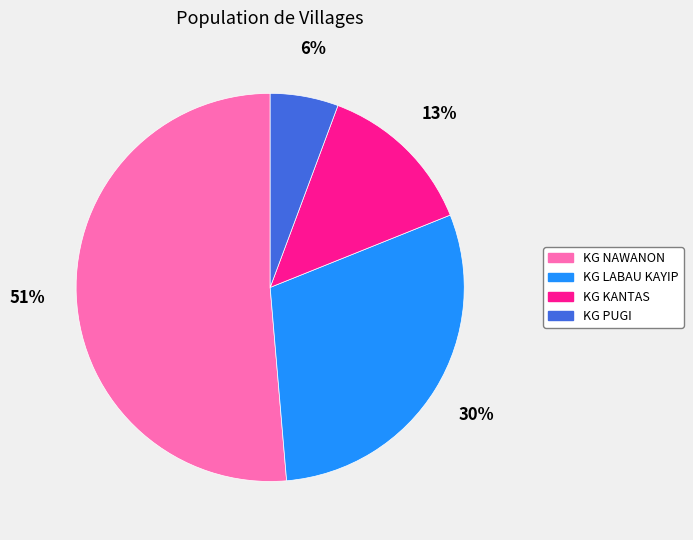

The KG NAWANON slice represents 44% of the pie. True or false?

False